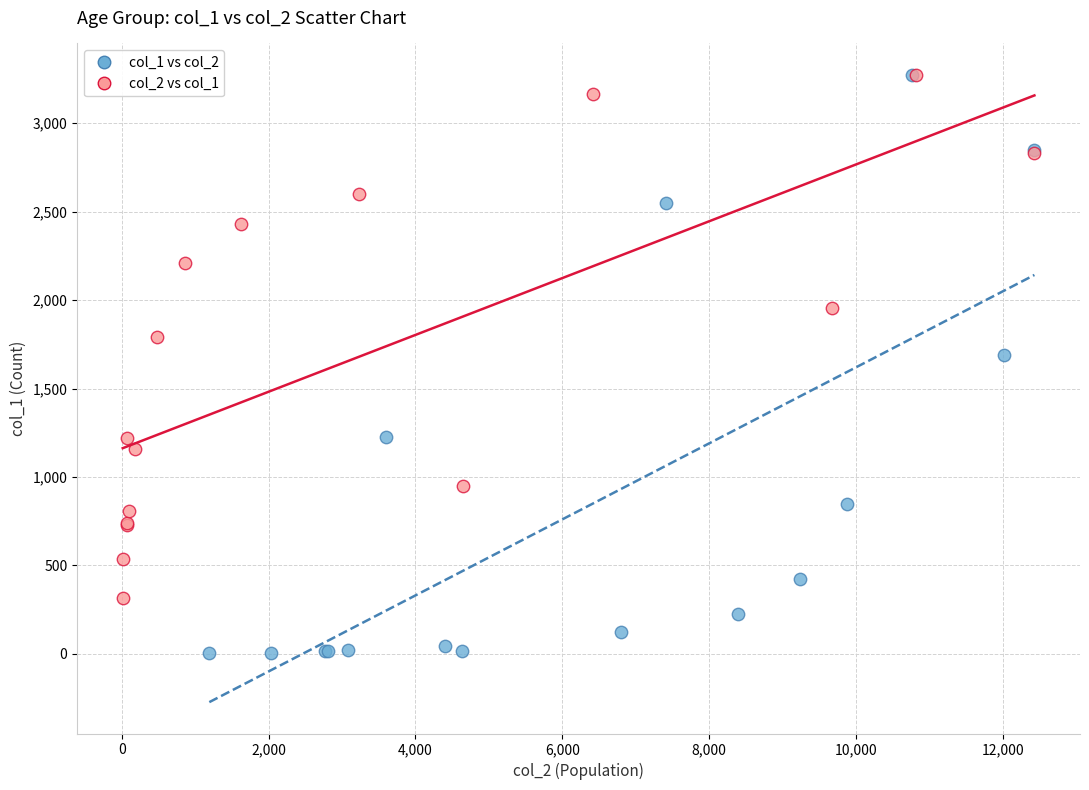

Which series has the largest Y range (max minus min)?

col_1 vs col_2